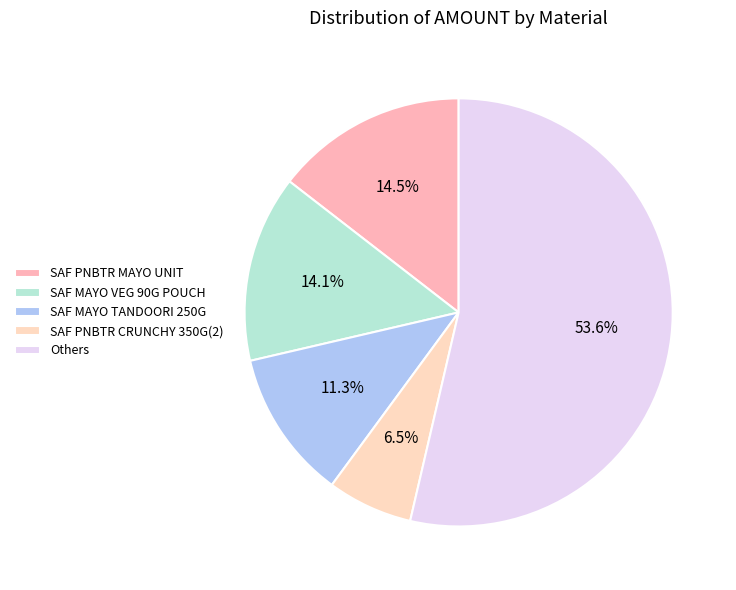

Count the number of slices in the pie.

5